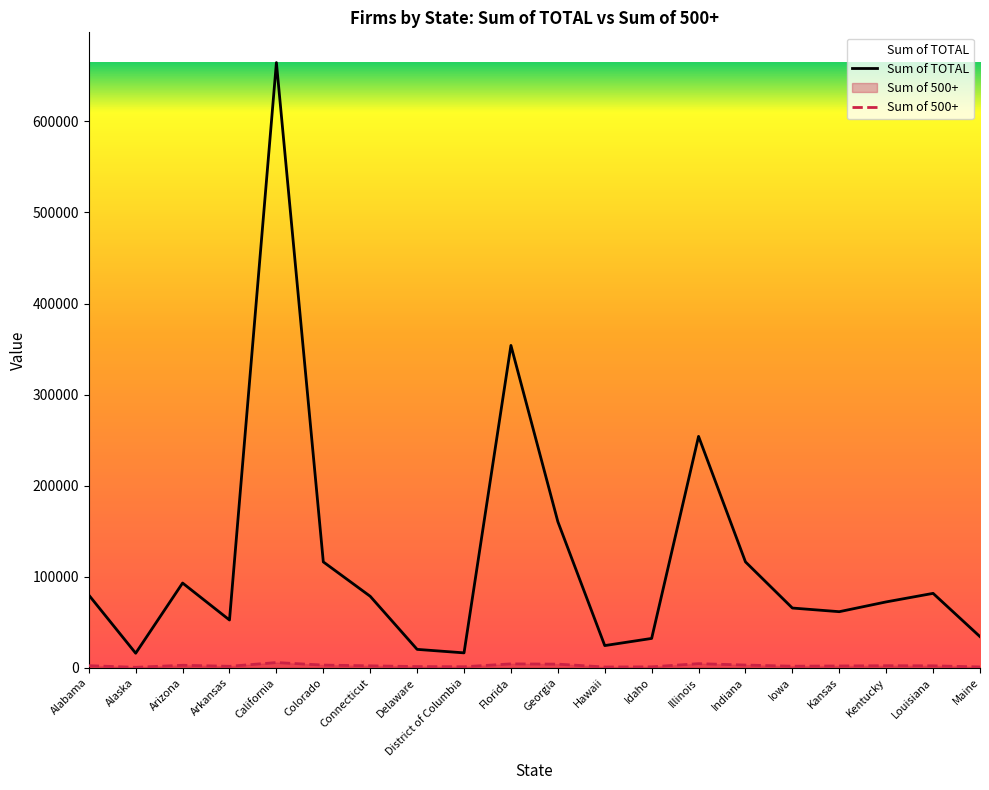

Where is Sum of TOTAL nearest to the value 340256?

Florida